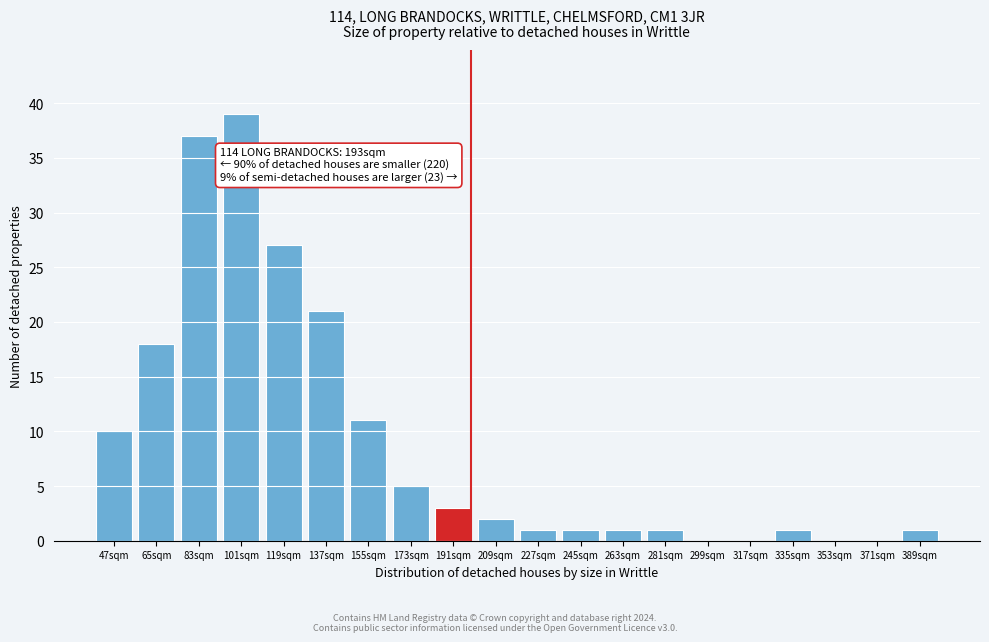

Reading left to right, transcribe all the data shown in this chart.

47sqm=10	65sqm=18	83sqm=37	101sqm=39	119sqm=27	137sqm=21	155sqm=11	173sqm=5	191sqm=3	209sqm=2	227sqm=1	245sqm=1	263sqm=1	281sqm=1	299sqm=0	317sqm=0	335sqm=1	353sqm=0	371sqm=0	389sqm=1